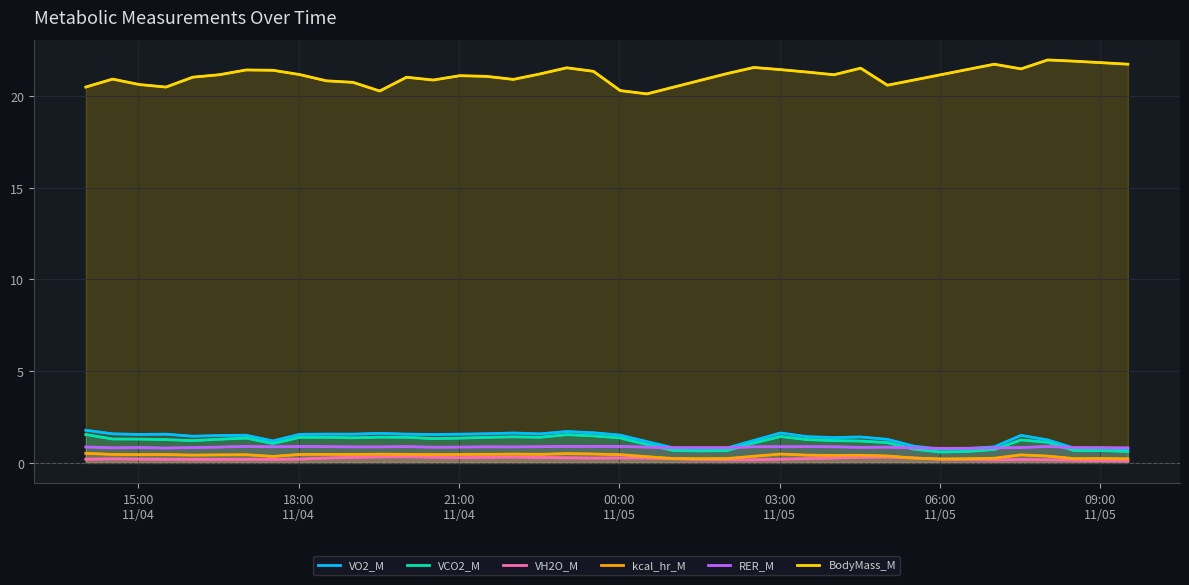

True or false: kcal_hr_M and VCO2_M intersect in this chart.

False